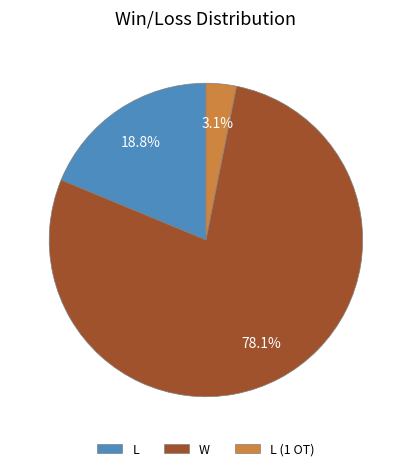

Which category has the biggest portion of the pie?

W